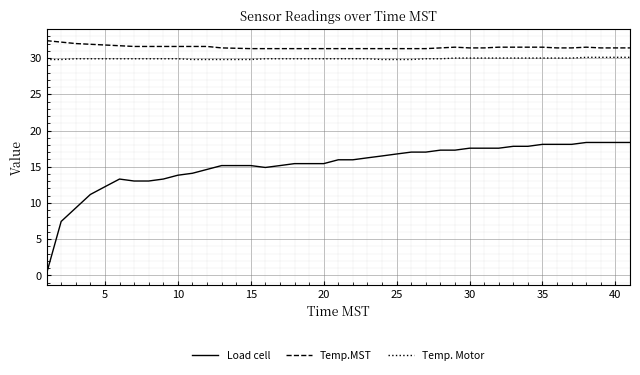

True or false: Load cell has more than 0 interior local peaks.

True